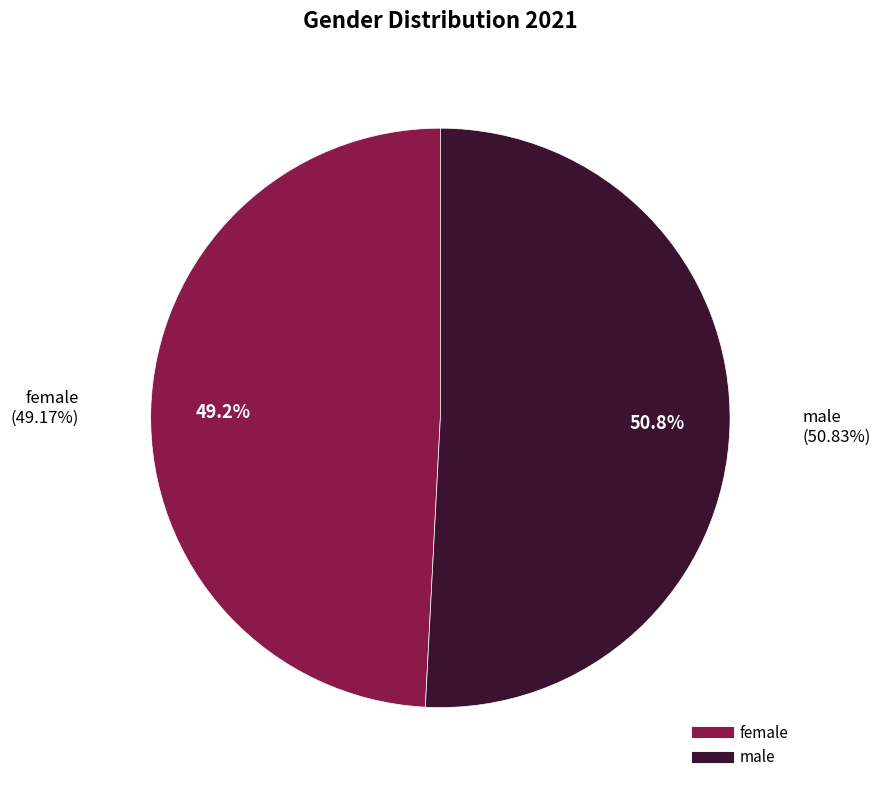

What percentage is the female slice, to the nearest percent?

49%